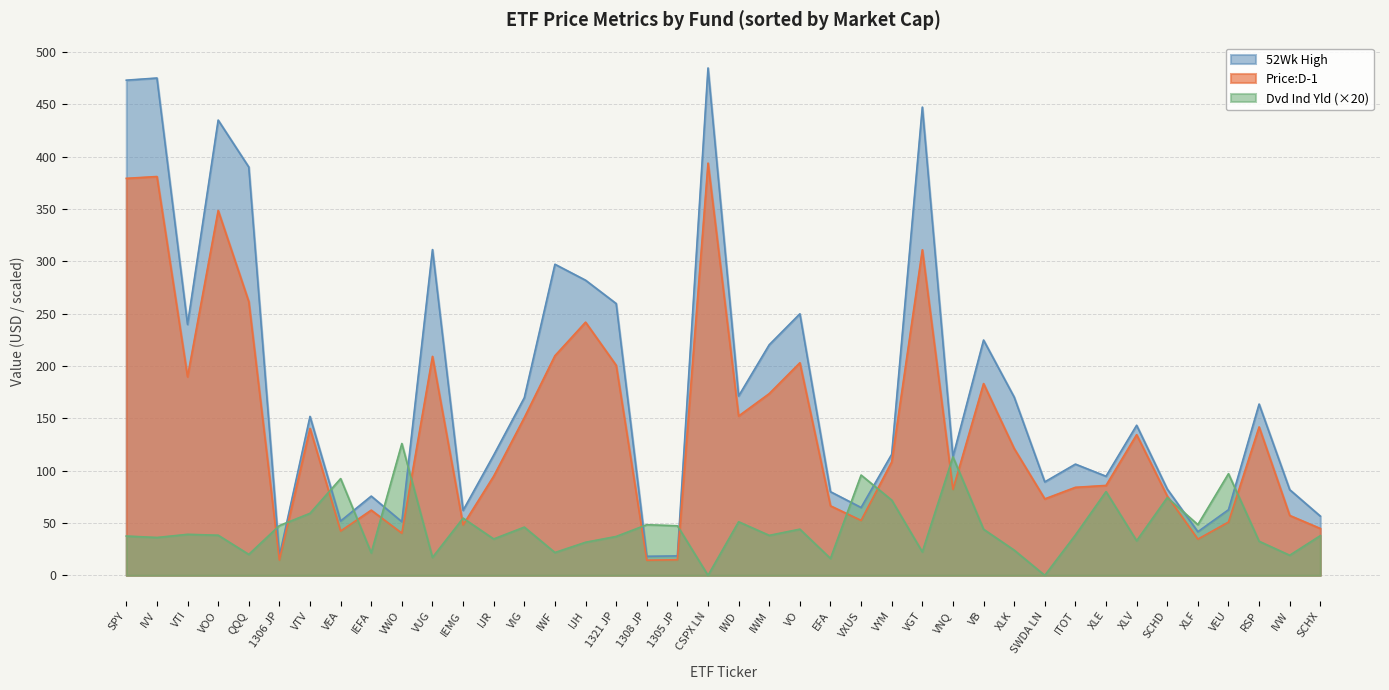

True or false: Price:D-1 and 52Wk High intersect in this chart.

False